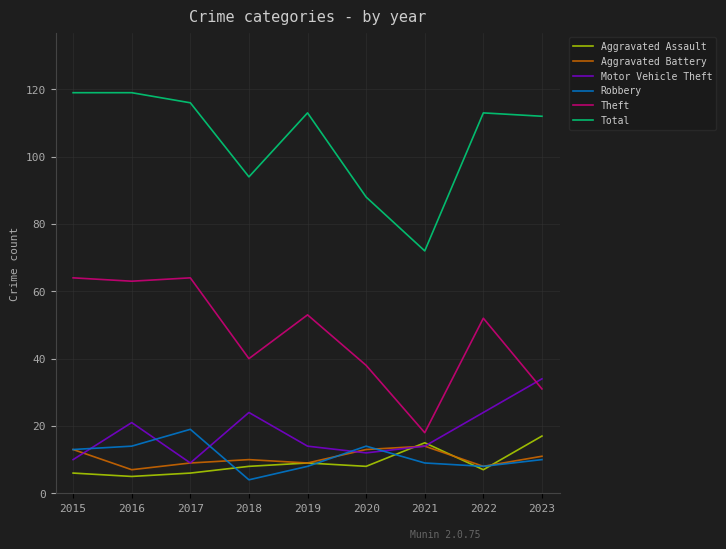

Reading left to right, extract all data points from this chart.

Aggravated Assault: 2015=6	2016=5	2017=6	2018=8	2019=9	2020=8	2021=15	2022=7	2023=17
Aggravated Battery: 2015=13	2016=7	2017=9	2018=10	2019=9	2020=13	2021=14	2022=8	2023=11
Motor Vehicle Theft: 2015=10	2016=21	2017=9	2018=24	2019=14	2020=12	2021=14	2022=24	2023=34
Robbery: 2015=13	2016=14	2017=19	2018=4	2019=8	2020=14	2021=9	2022=8	2023=10
Theft: 2015=64	2016=63	2017=64	2018=40	2019=53	2020=38	2021=18	2022=52	2023=31
Total: 2015=119	2016=119	2017=116	2018=94	2019=113	2020=88	2021=72	2022=113	2023=112